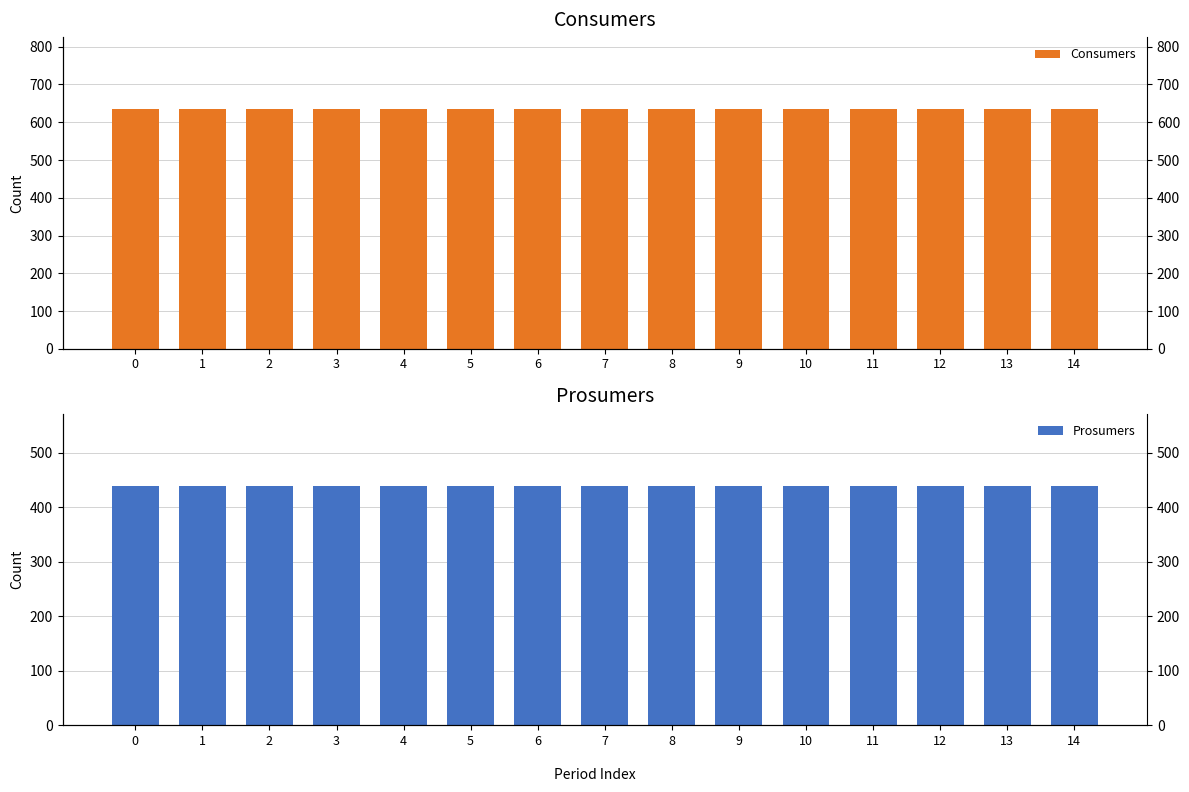

What is the spread (max minus min) of values at 12?

195